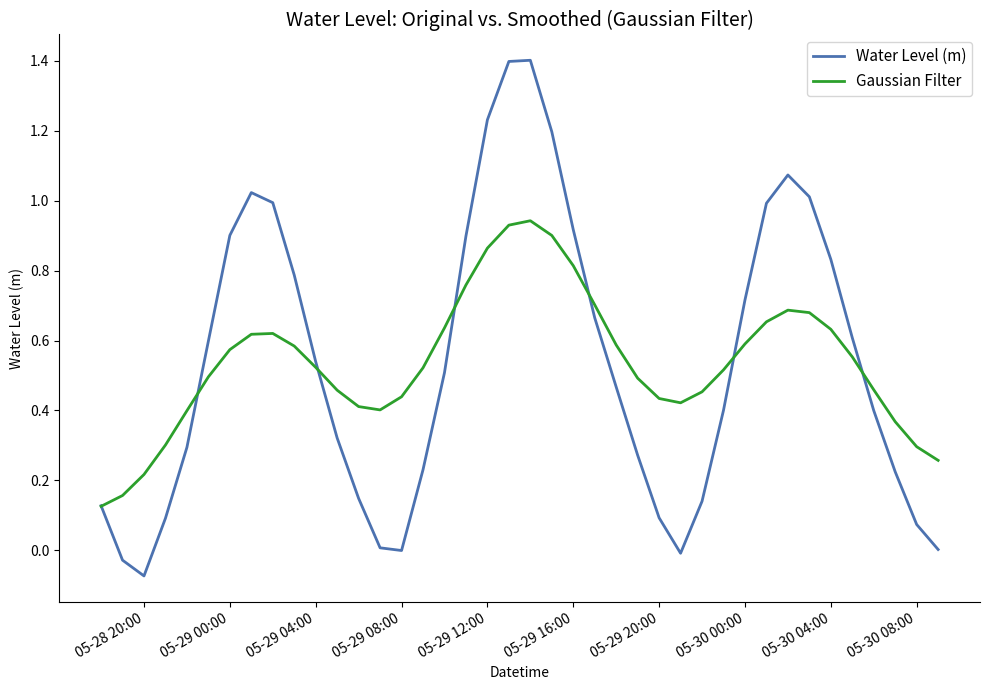

Which series has the largest range (max minus min)?

Water Level (m)